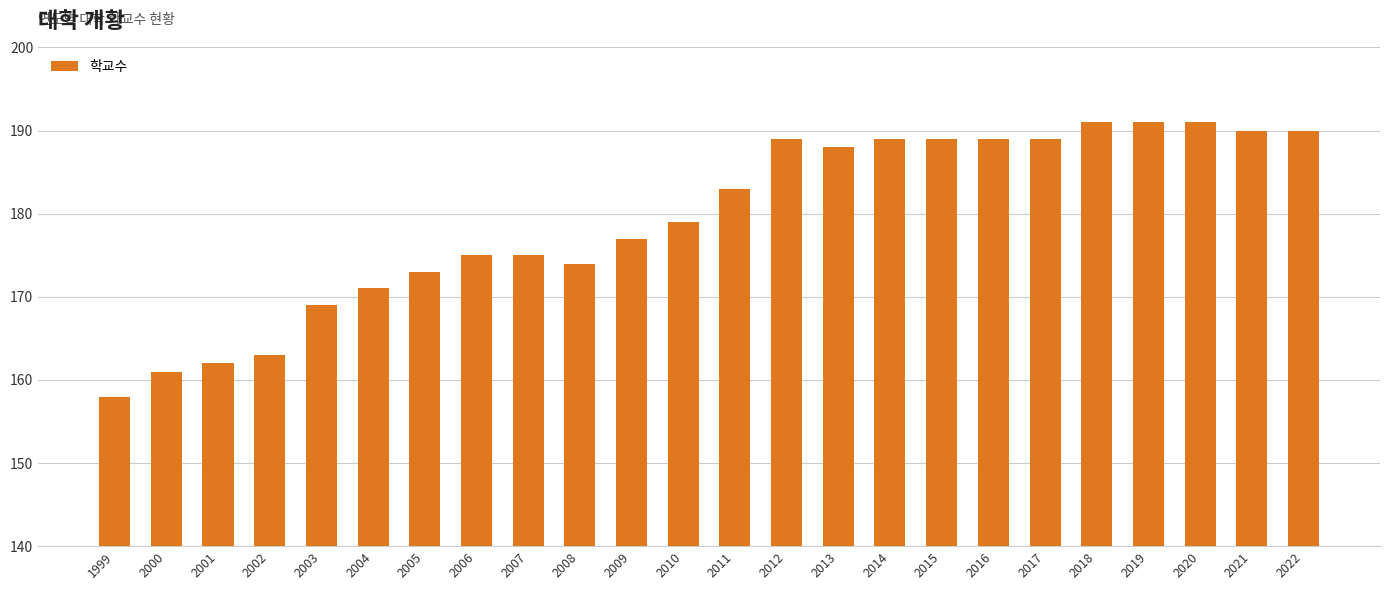

What is the change in value from 2004 to 2013?

+17